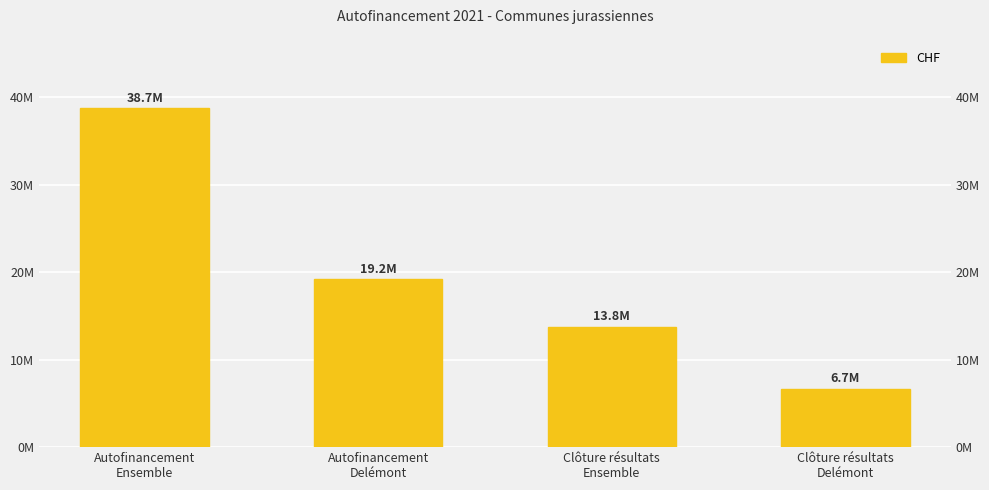

What position from the left is Clôture résultats
Delémont?

4